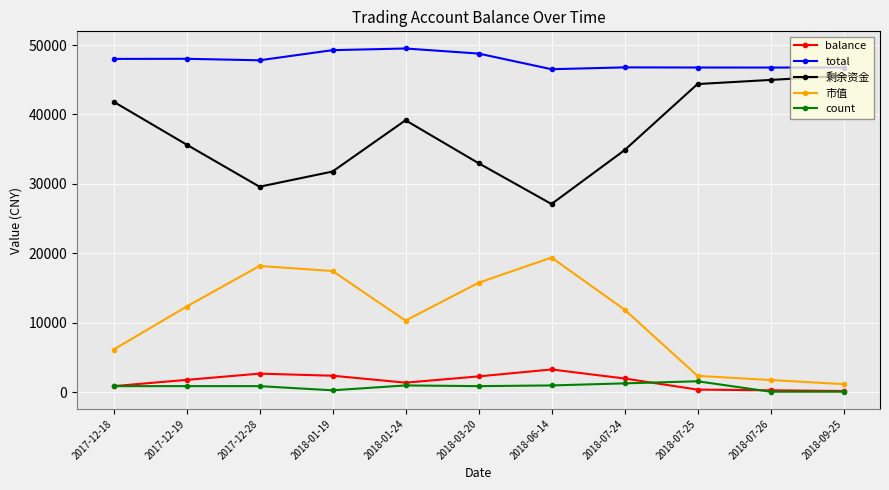

What is the label of the 2nd point from the right?

2018-07-26